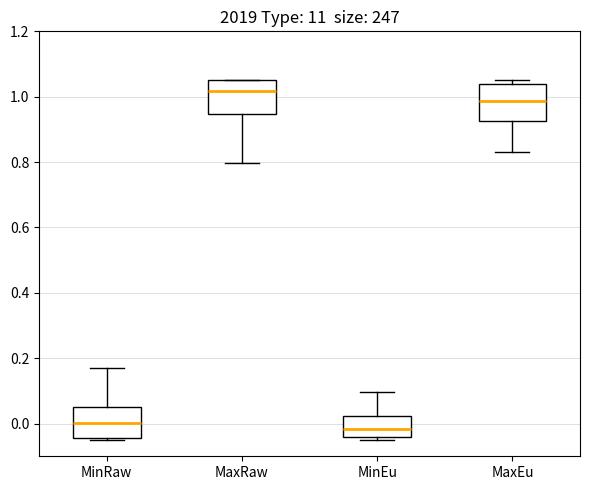

Where does the upper whisker of the box for MinRaw end on the y-axis? The values are not printed on the chart, so give them approximately, as read against the axis.

0.18